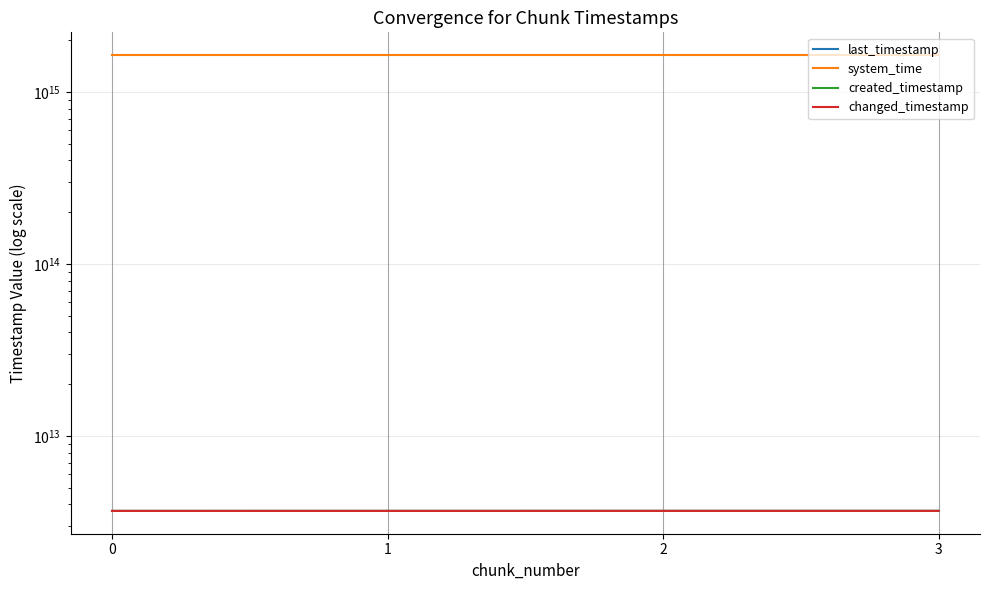

Reading right to left, transcribe all the data shown in this chart.

last_timestamp: 3=3667400468137	2=3667082095483	1=3666311615130	0=3665542863319
system_time: 3=1638699195601145	2=1638699182762411	1=1638699169910676	0=1638699161593200
created_timestamp: 3=3667114335721	2=3666344369411	1=3665572892028	0=3664990158791
changed_timestamp: 3=3667400468137	2=3667082095483	1=3666311615130	0=3665542863319